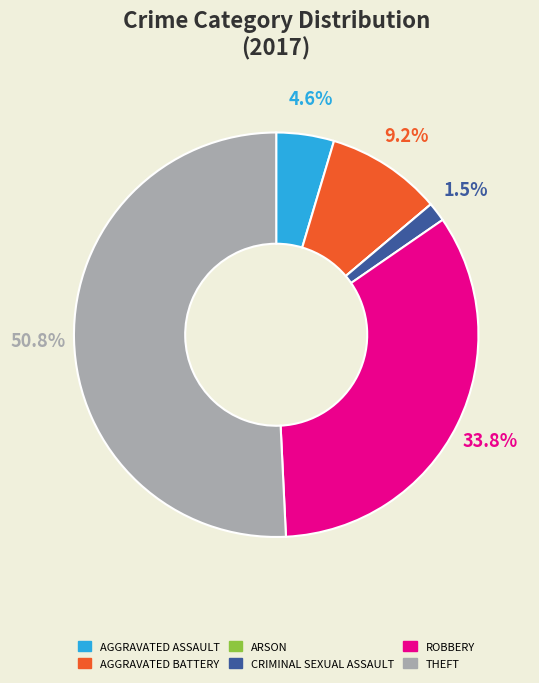

Does any single category account for the majority?

Yes